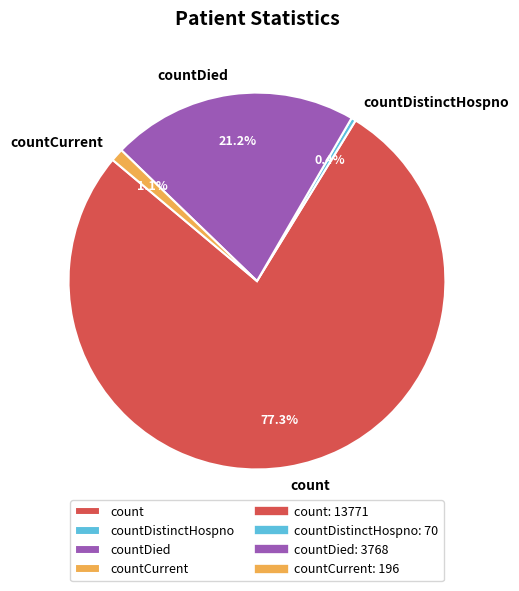

The countCurrent slice represents 11% of the pie. True or false?

False